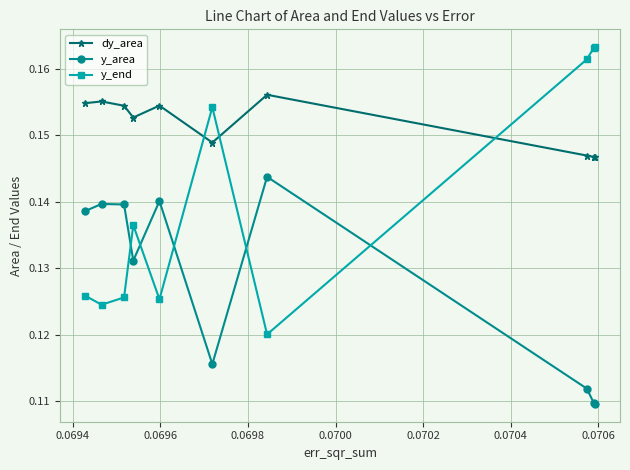

True or false: y_area and dy_area cross at least once.

False